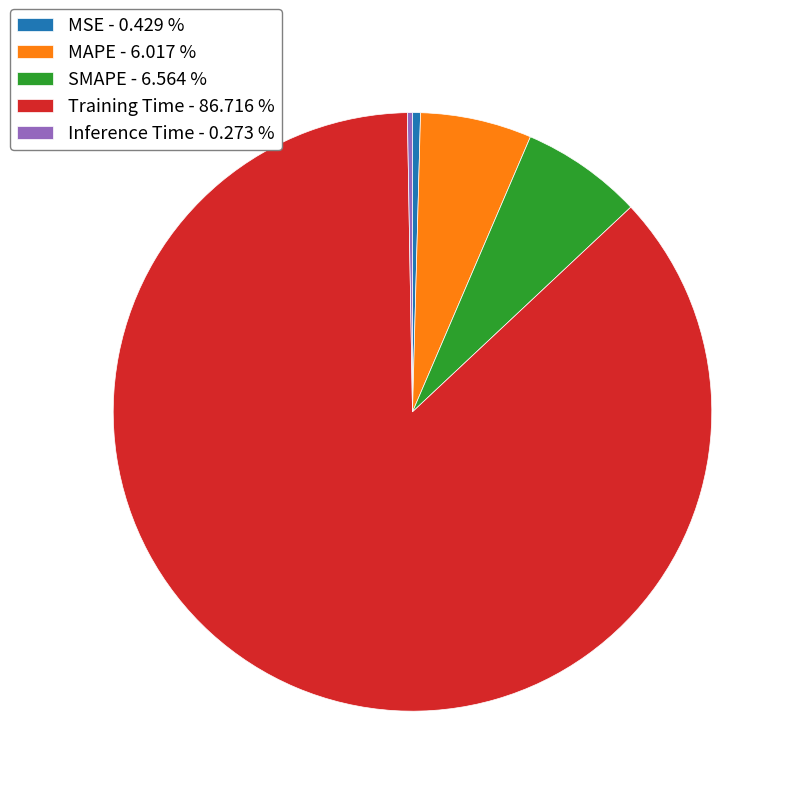

Does any single category account for the majority?

Yes